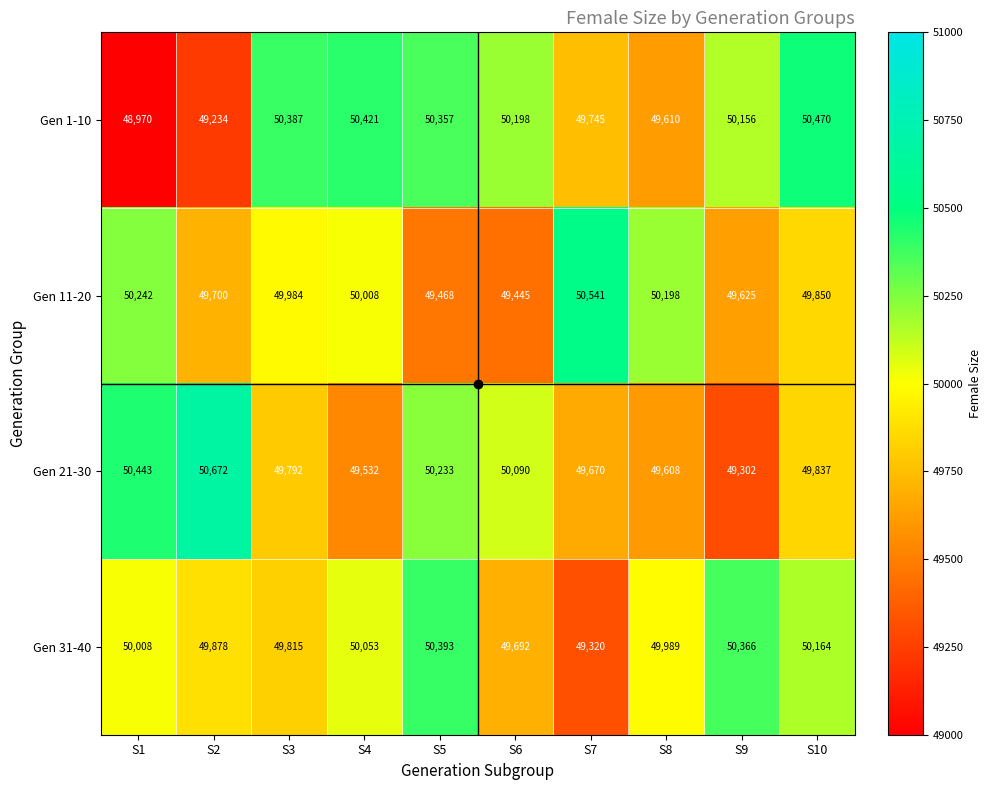

What is the total value across all series at S9?

199449